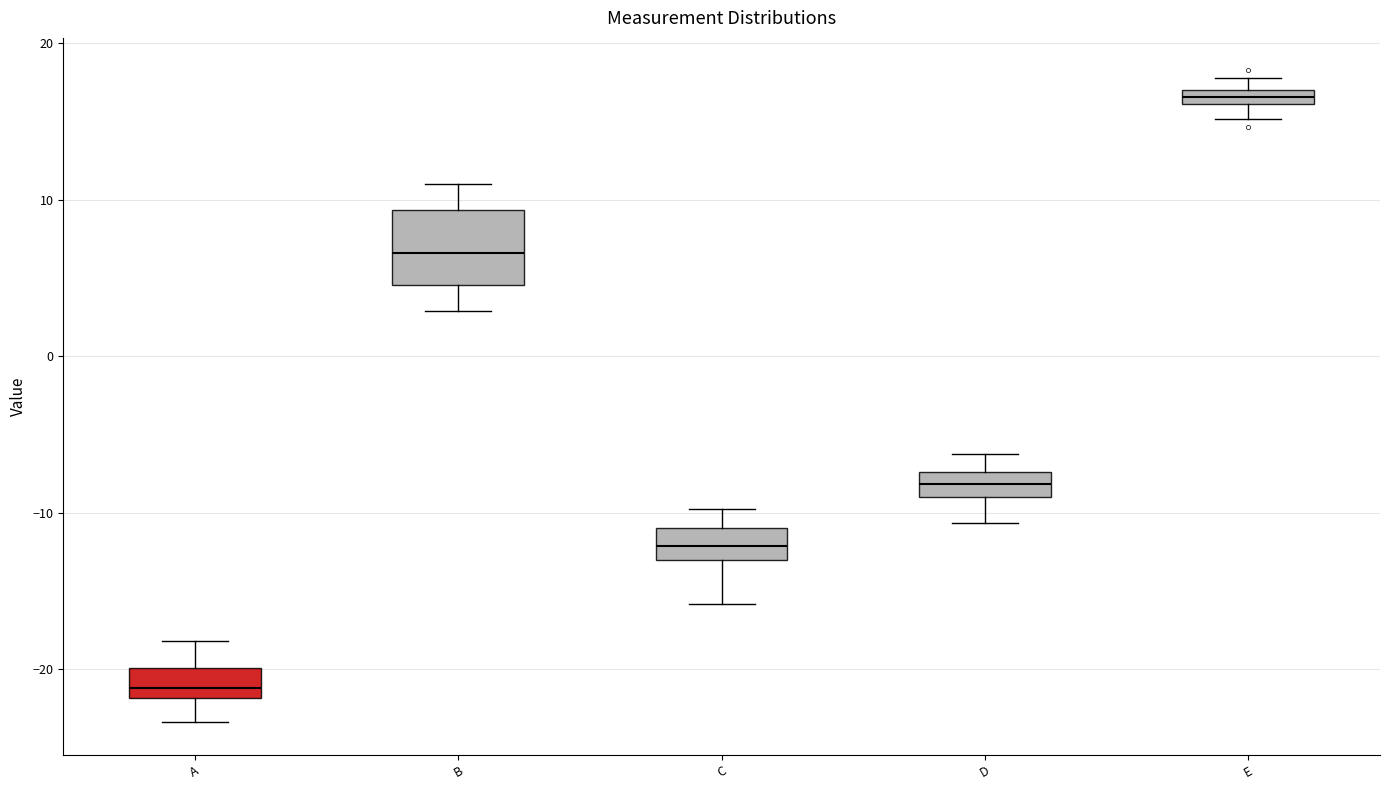

Comparing the boxes themselves (not the whiskers), which one is the tallest?

B